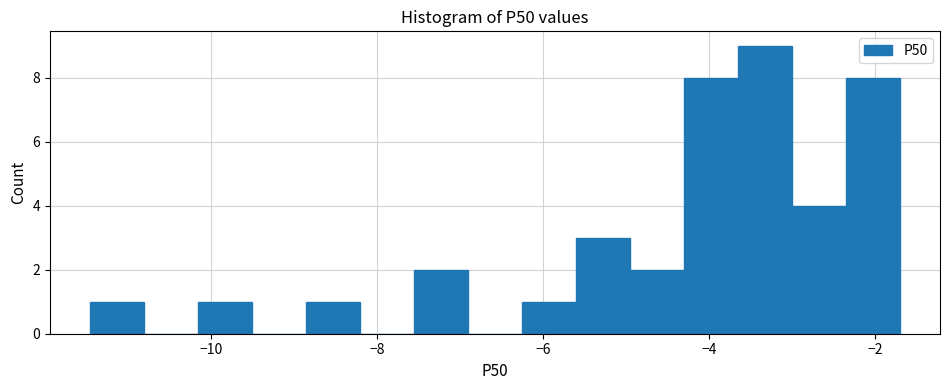

Read against the x-axis, roughly where is the centre of the tallest bar?

-3.4